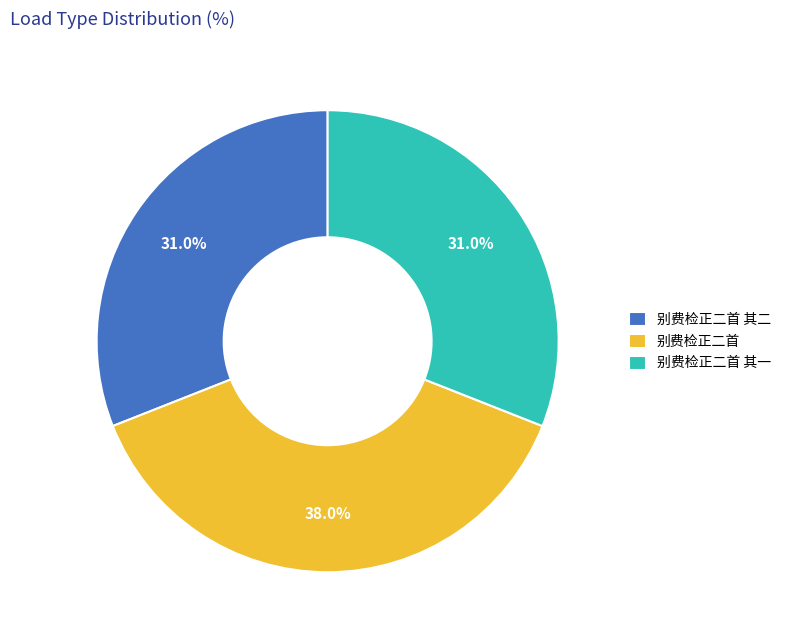

Is there a majority slice in this chart?

No